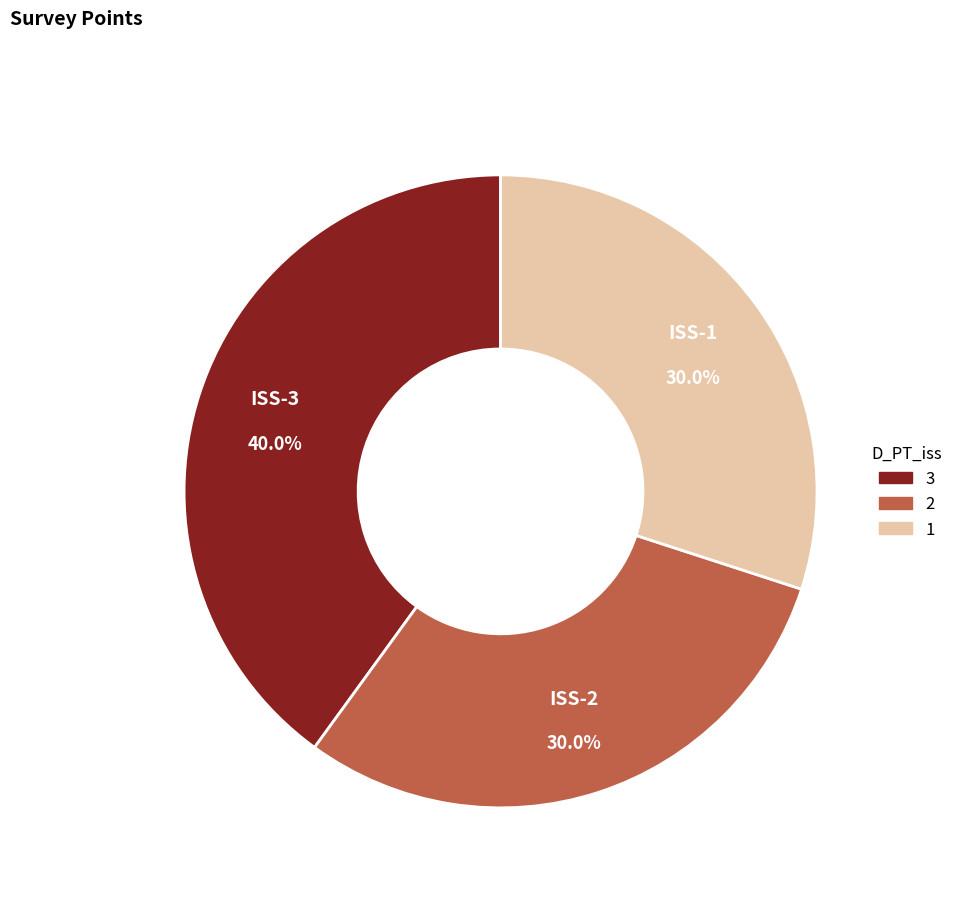

Is there a majority slice in this chart?

No